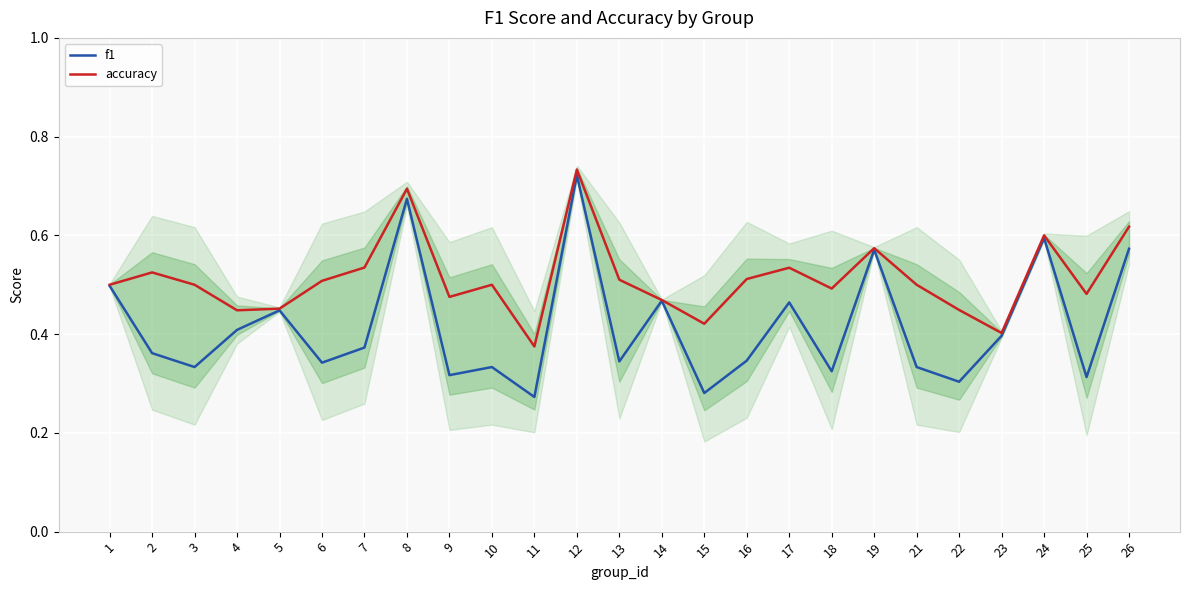

How many accuracy values are between 0 and 1?

25